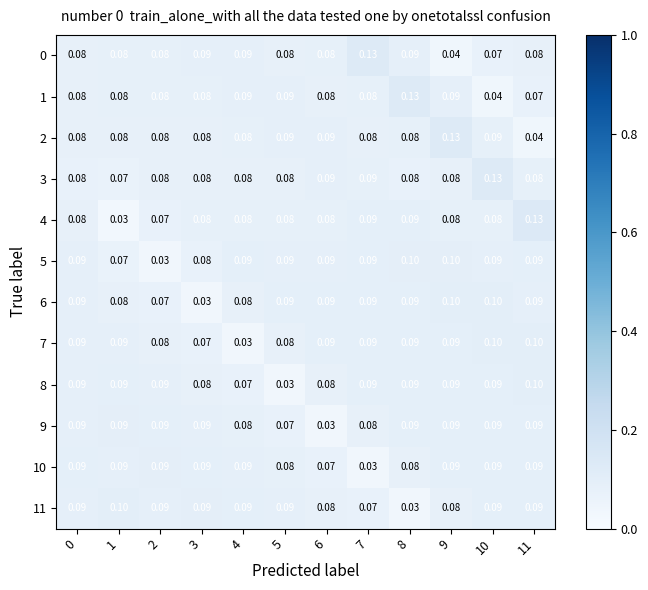

At 6, list the series in order from smallest to largest.

9, 10, 8, 1, 11, 0, 4, 3, 2, 5, 6, 7